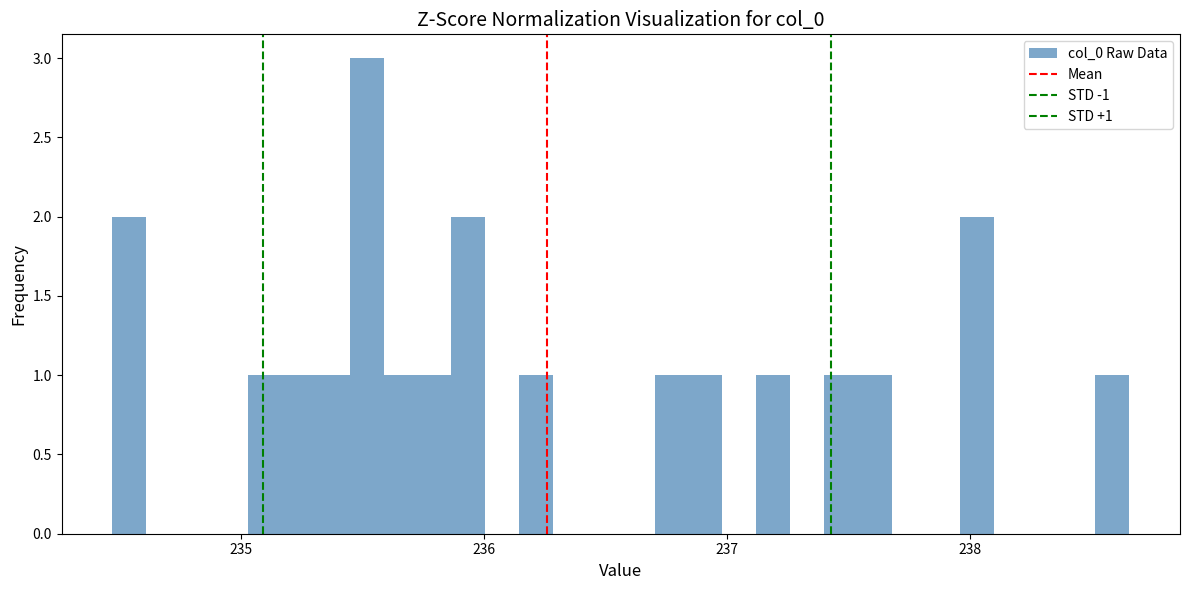

Around what value on the x-axis is the tallest bar? Give the approximate position of its centre, as read against the axis.

235.5